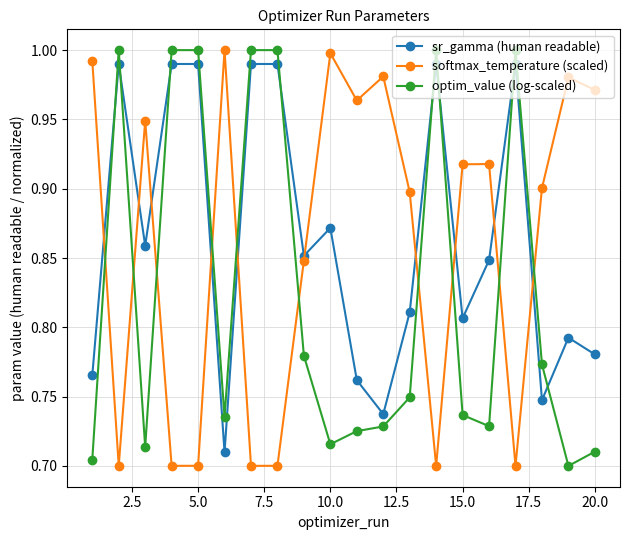

True or false: sr_gamma (human readable) has more than 2 points higher than both neighbors.

True